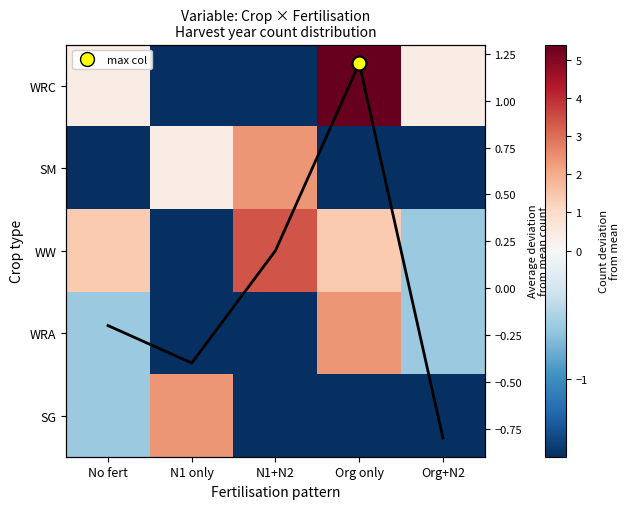

List the series in order of their peak value, lowest first.

Column mean, SM, WRA, SG, WW, WRC